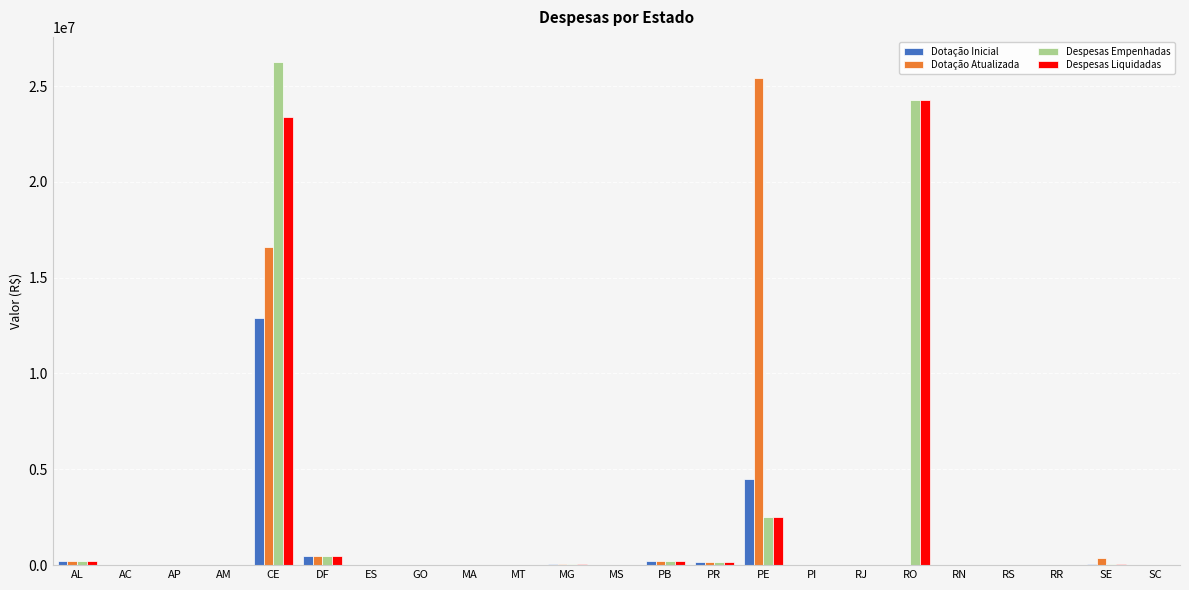

What is the sum of all Despesas Liquidadas values?

51415142.6